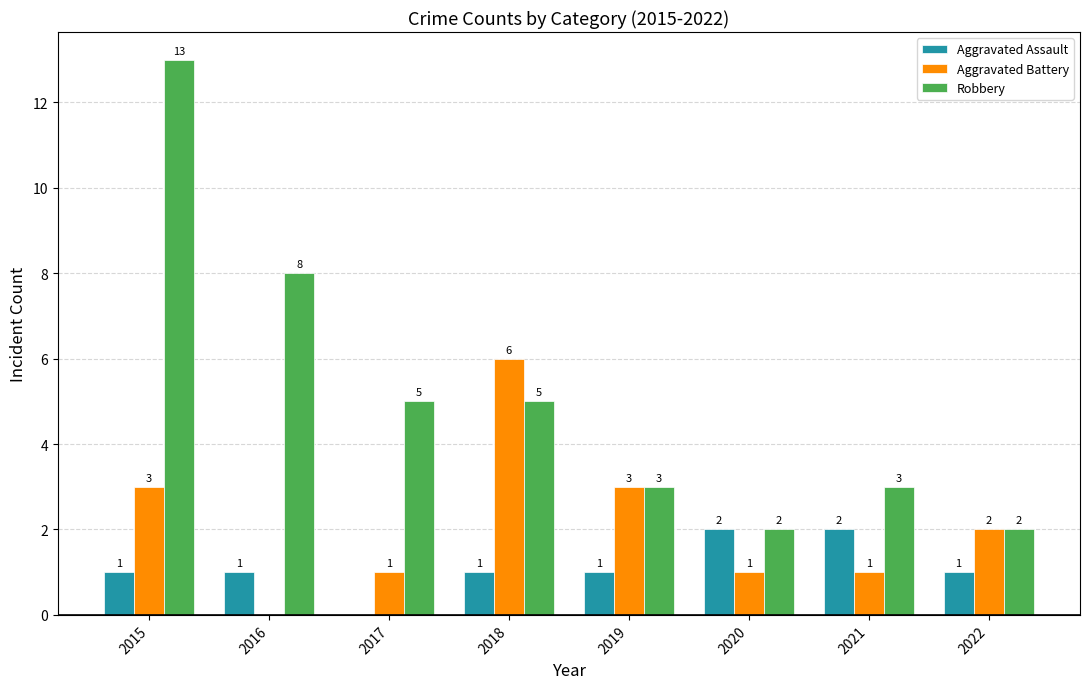

Reading left to right, list all the values displayed in this chart.

Aggravated Assault: 1	1	0	1	1	2	2	1
Aggravated Battery: 3	0	1	6	3	1	1	2
Robbery: 13	8	5	5	3	2	3	2